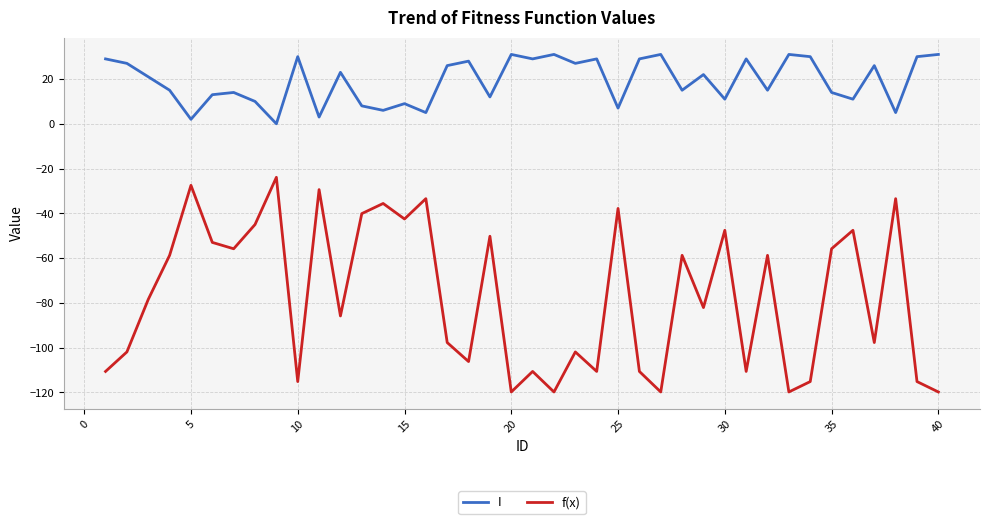

What are all the series names shown in the legend?

I, f(x)